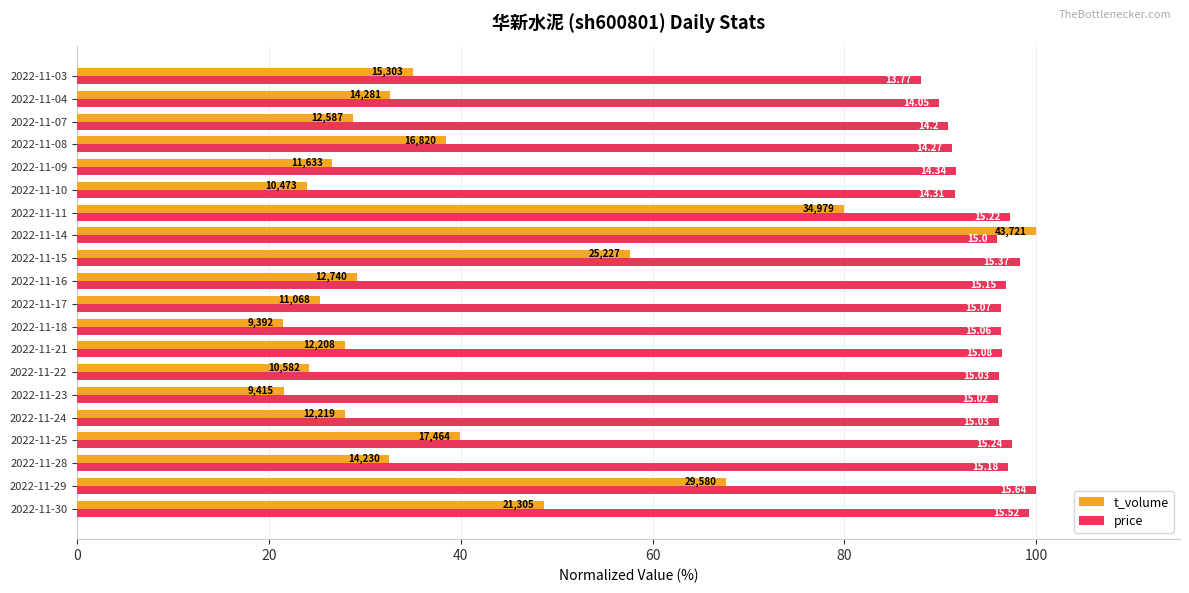

What is the difference between the maximum and minimum values in the t_volume series?

78.5